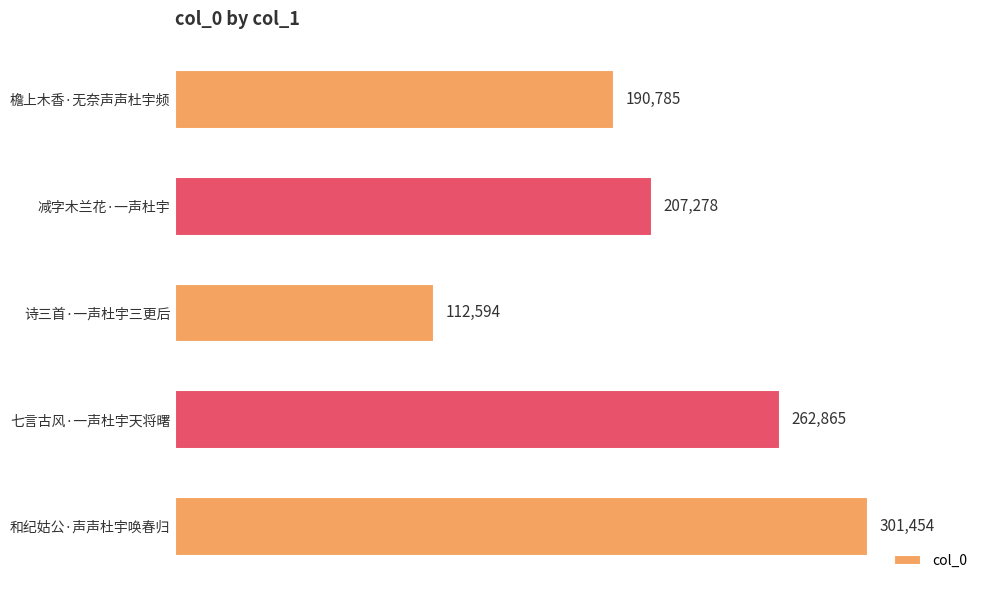

Where is the data nearest to the value 207024?

减字木兰花·一声杜宇